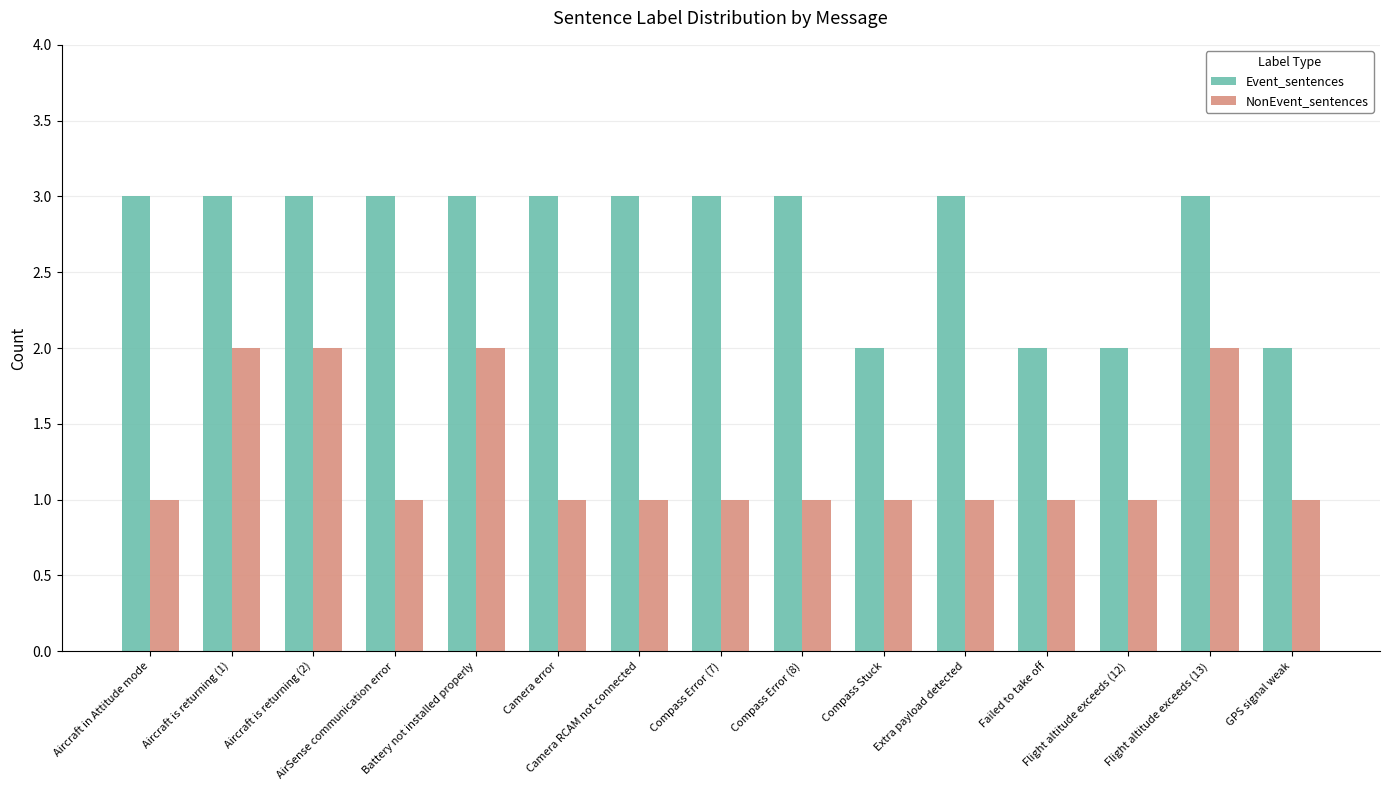

The NonEvent_sentences series shows 1 at Extra payload detected. True or false?

True